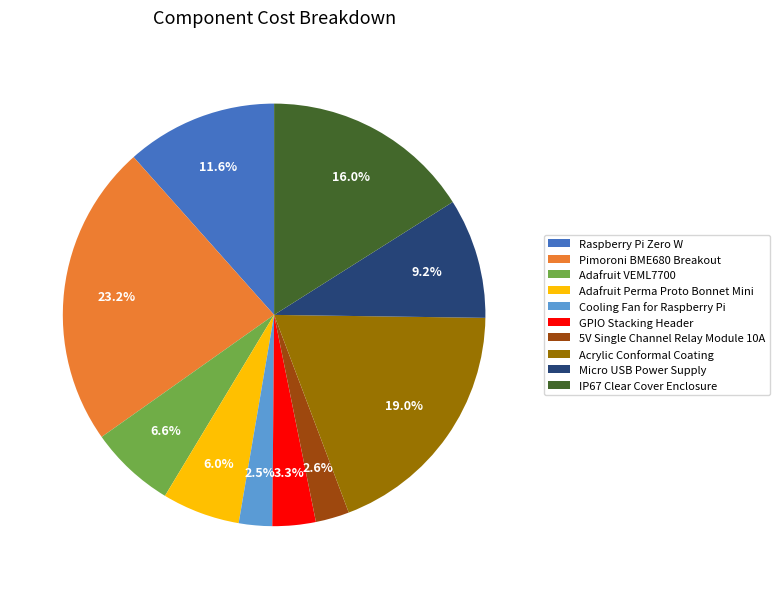

What percentage is NOT represented by IP67 Clear Cover Enclosure?

84.0%